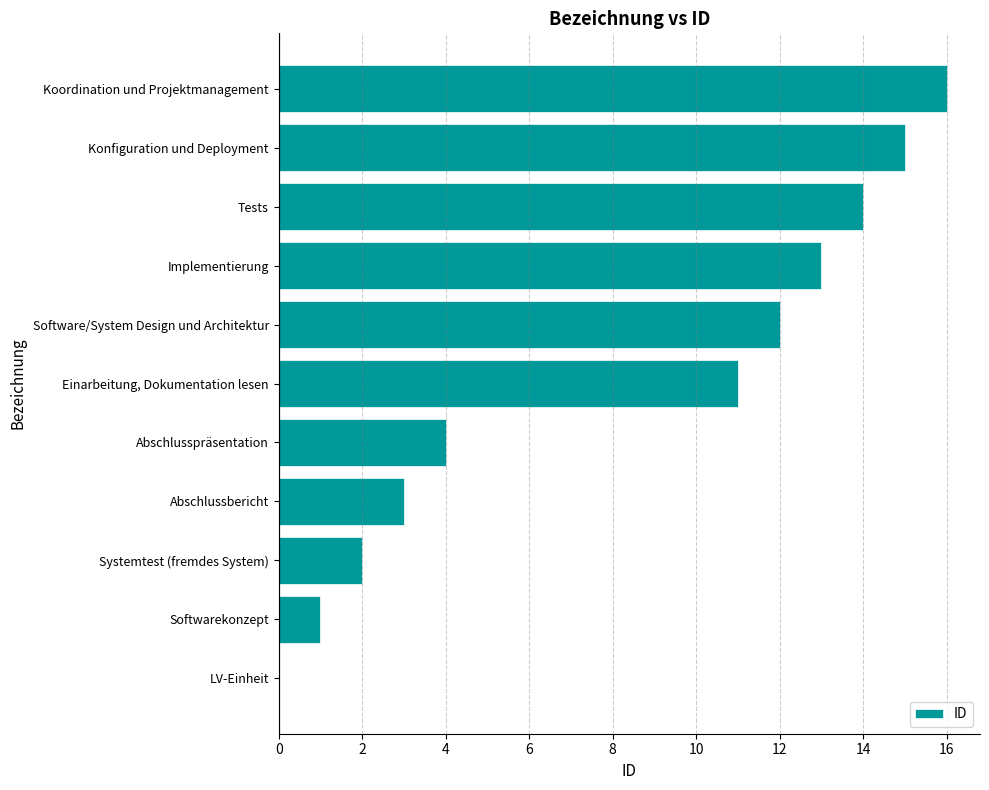

Where is the data nearest to the value 8?

Einarbeitung, Dokumentation lesen